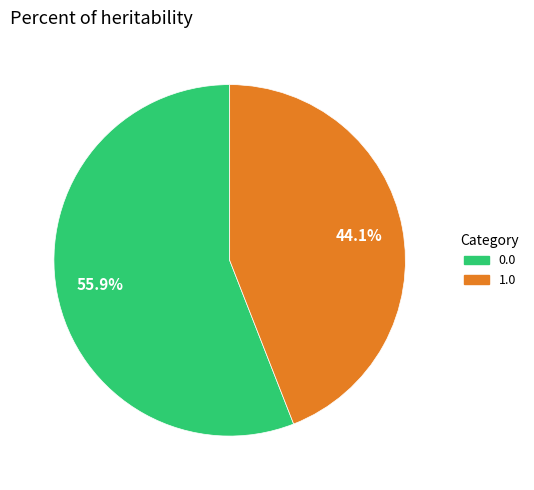

What is the ratio of the value at 0.0 to the value at 1.0?

1.3